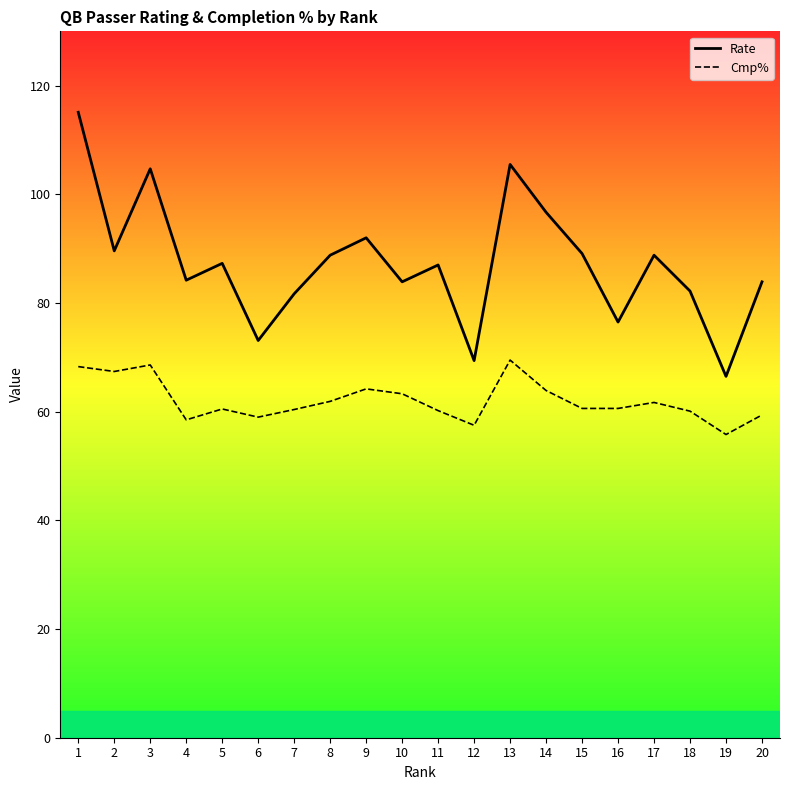

What is the sum of the Cmp% values at 20 and 11?

119.6